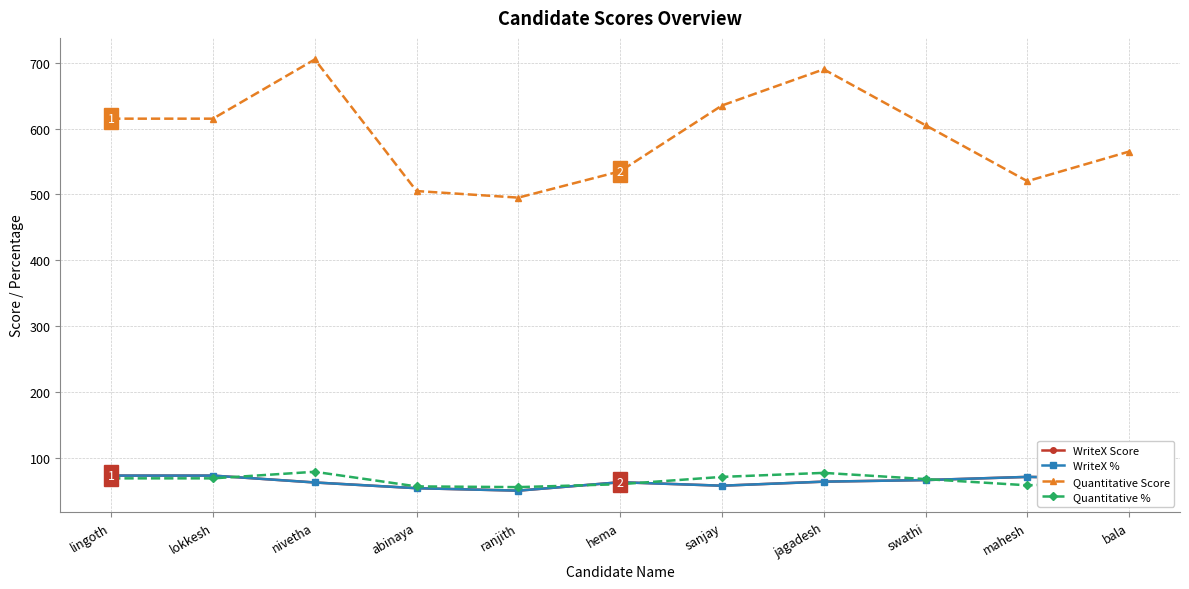

Does the chart have visible grid lines?

Yes